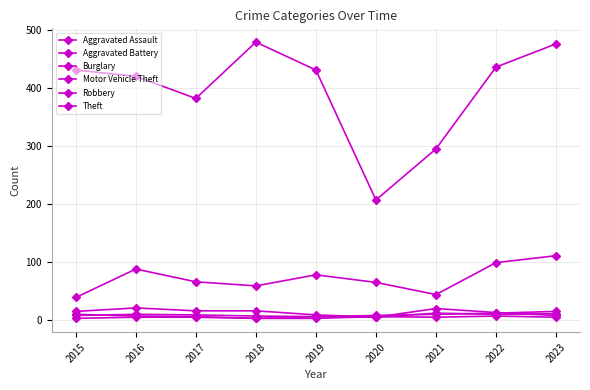

Which series has the largest total across all categories?

Theft